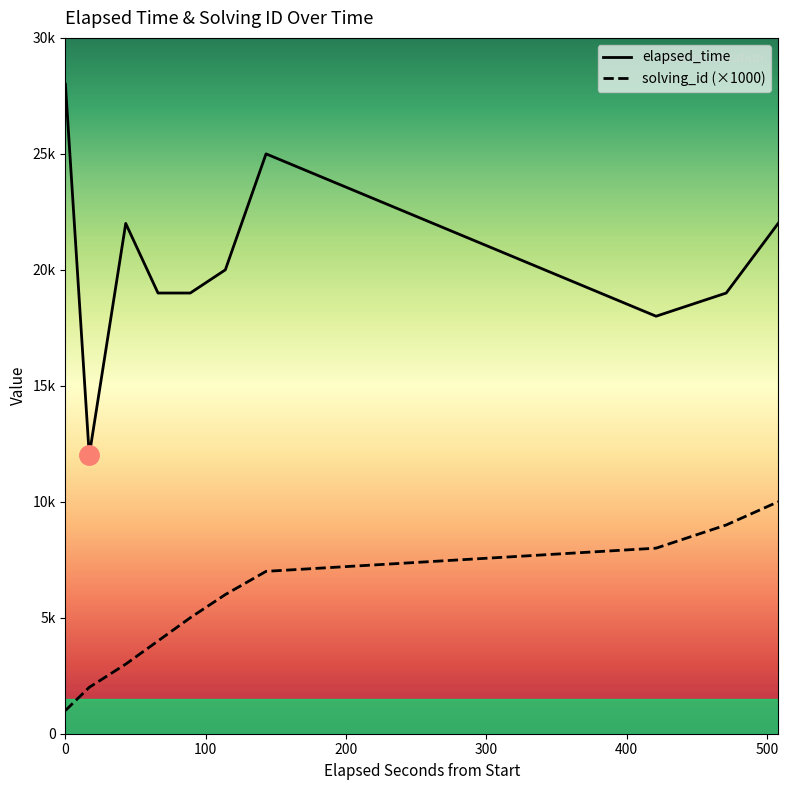

True or false: elapsed_time and solving_id (×1000) intersect in this chart.

False